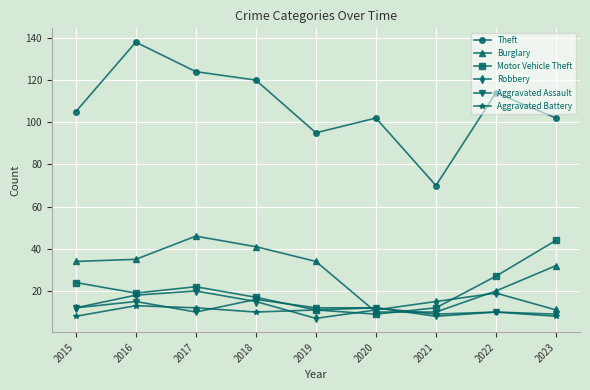

In Theft, how many points are lower than both neighbors (excluding endpoints)?

2